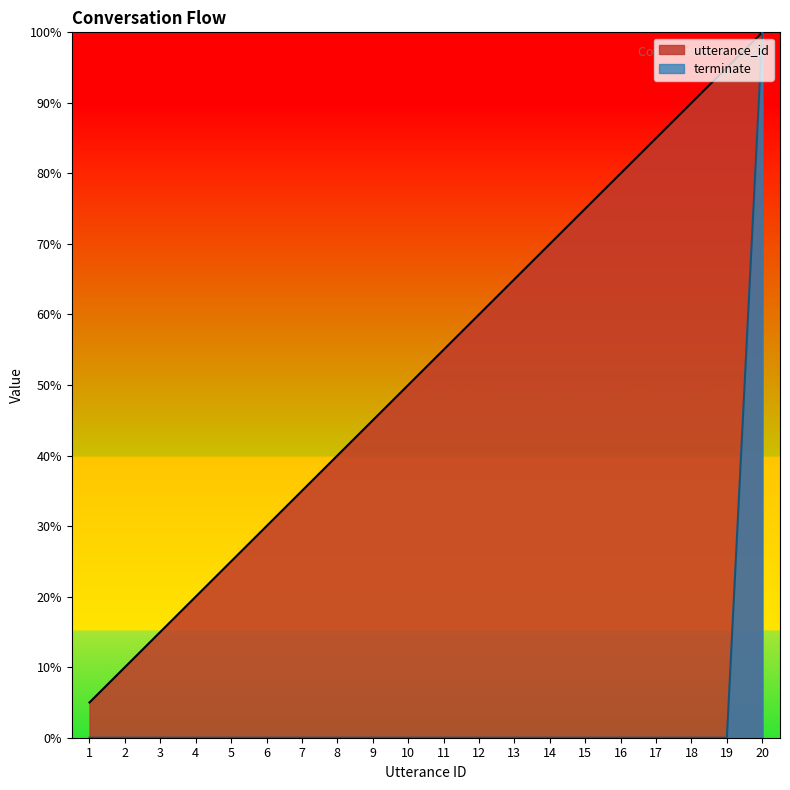

How many lines are shown in the chart?

2